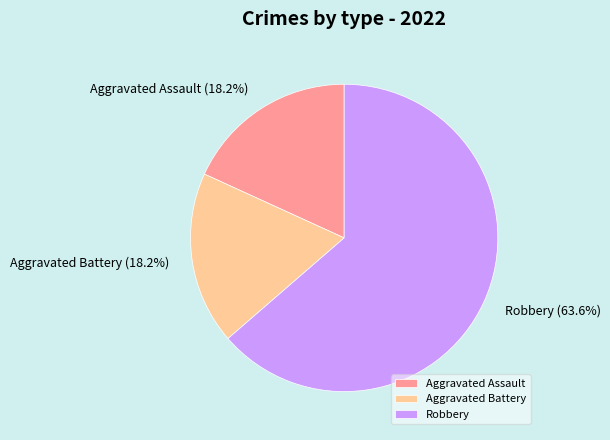

Approximately how many times larger is the value at Robbery compared to Aggravated Battery?

3.5